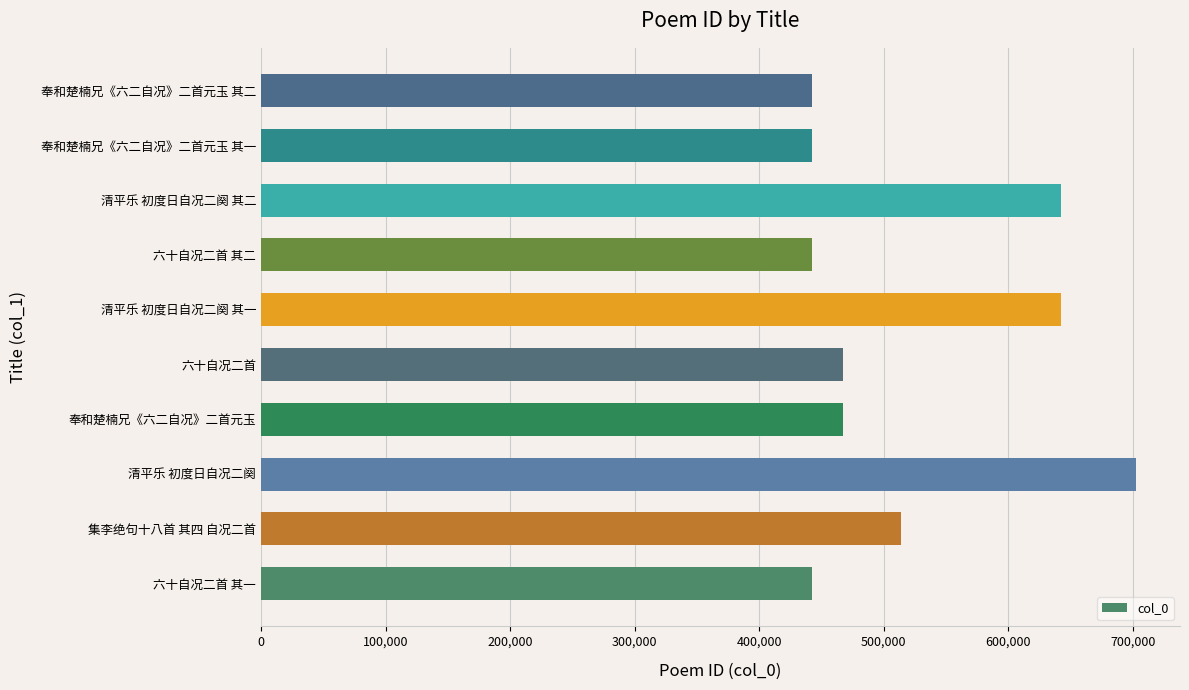

Between 清平乐 初度日自况二阕 and 清平乐 初度日自况二阕 其一, which is larger?

清平乐 初度日自况二阕